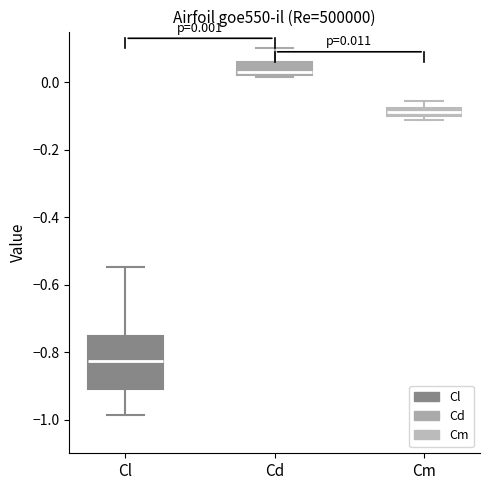

Comparing the boxes themselves (not the whiskers), which one is the tallest?

Cl